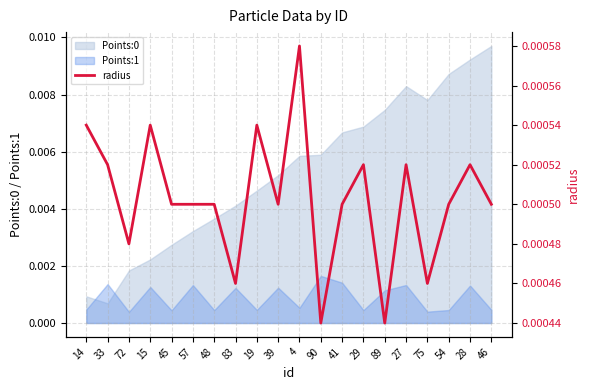

How many interior local valleys (lower than both neighbors) does the data have?

6